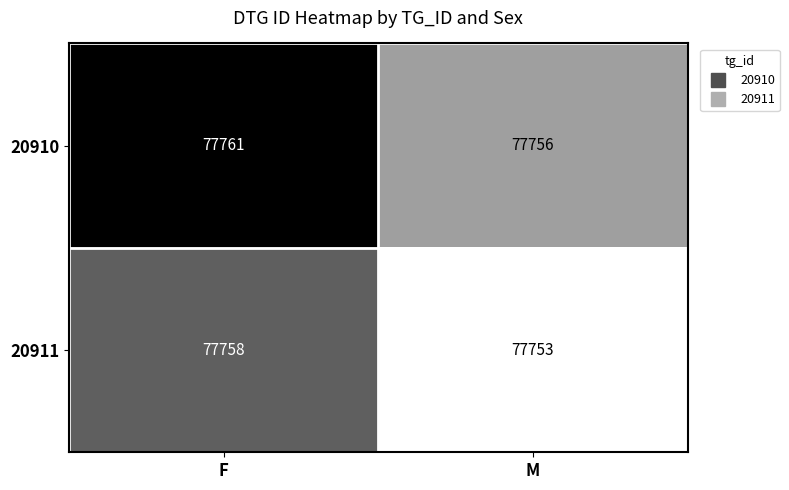

Which category has the lowest value across all series?

M